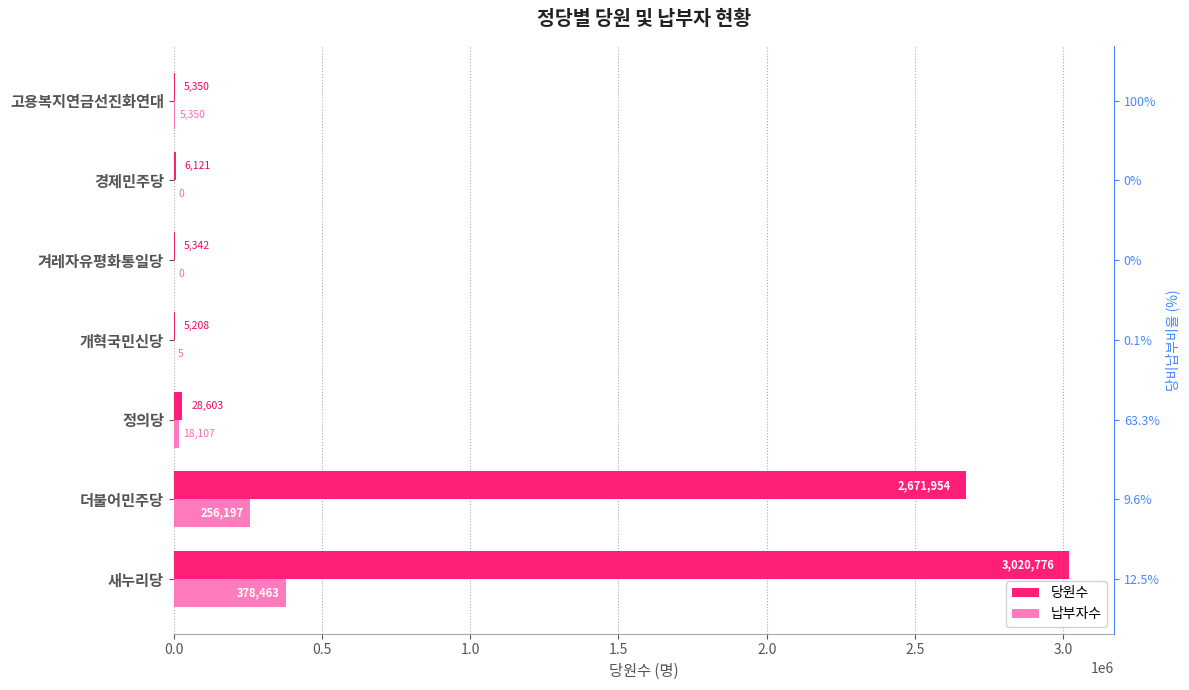

What is the difference between the 당원수 values at 고용복지연금선진화연대 and 정의당?

23253